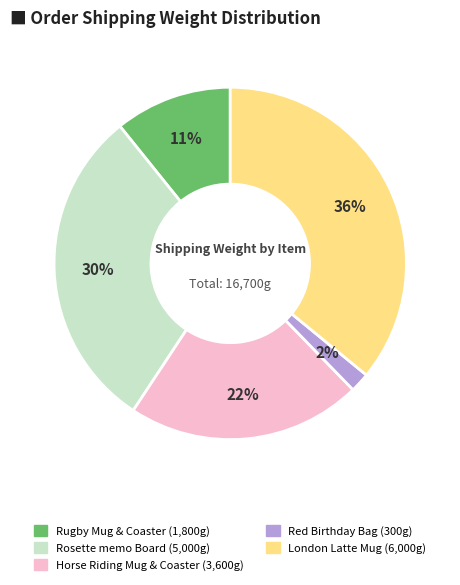

Does any single category account for the majority?

No